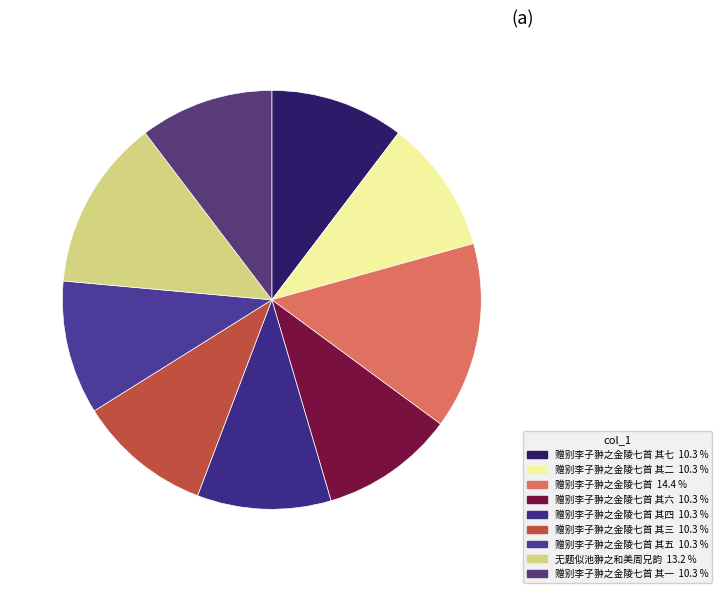

Rank the categories by value from highest to lowest.

赠别李子翀之金陵七首, 无题似池翀之和美周兄韵, 赠别李子翀之金陵七首 其七, 赠别李子翀之金陵七首 其六, 赠别李子翀之金陵七首 其五, 赠别李子翀之金陵七首 其四, 赠别李子翀之金陵七首 其三, 赠别李子翀之金陵七首 其二, 赠别李子翀之金陵七首 其一